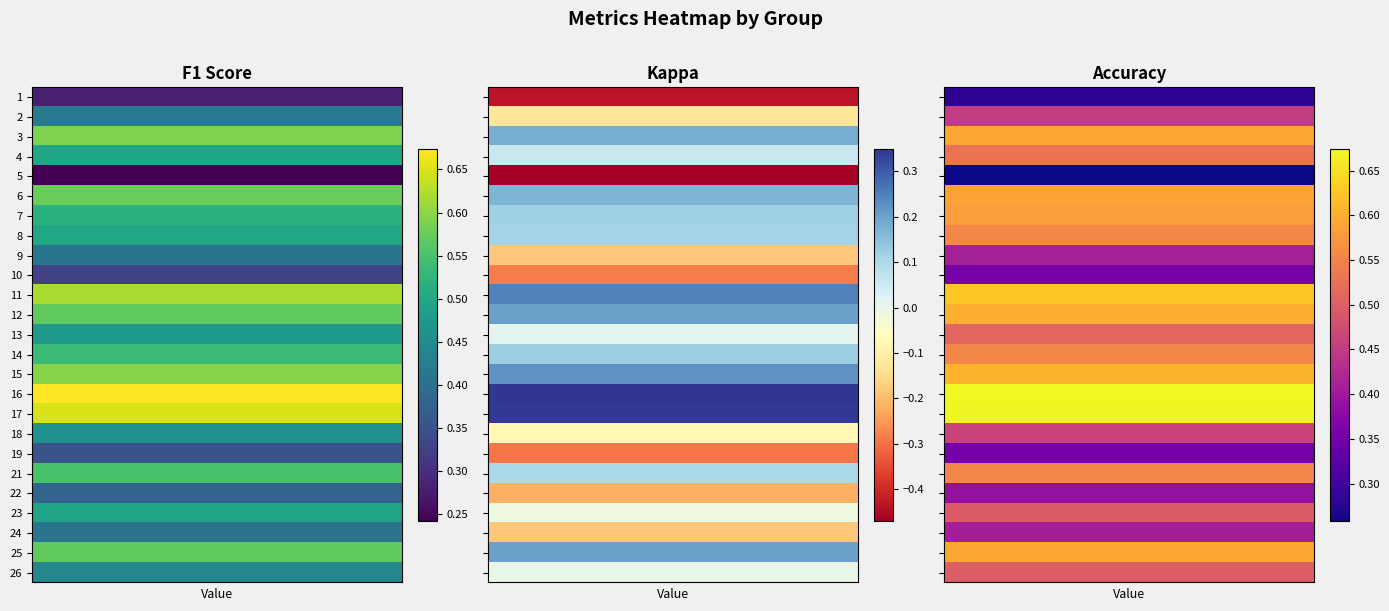

At which category is the sum across all series the highest?

16